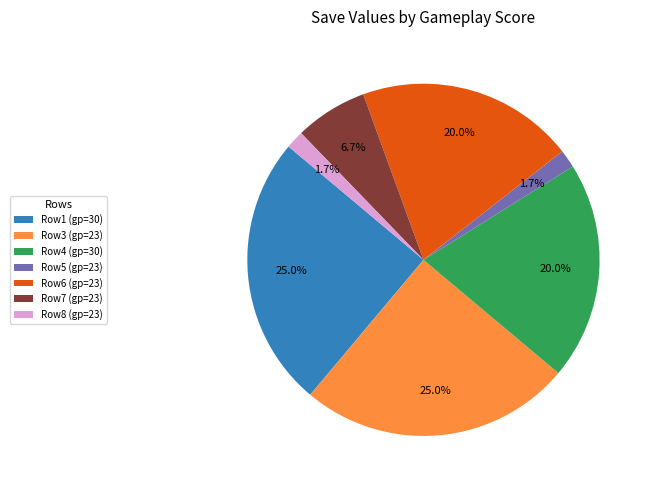

To the nearest percent, what is the average slice percentage?

14%